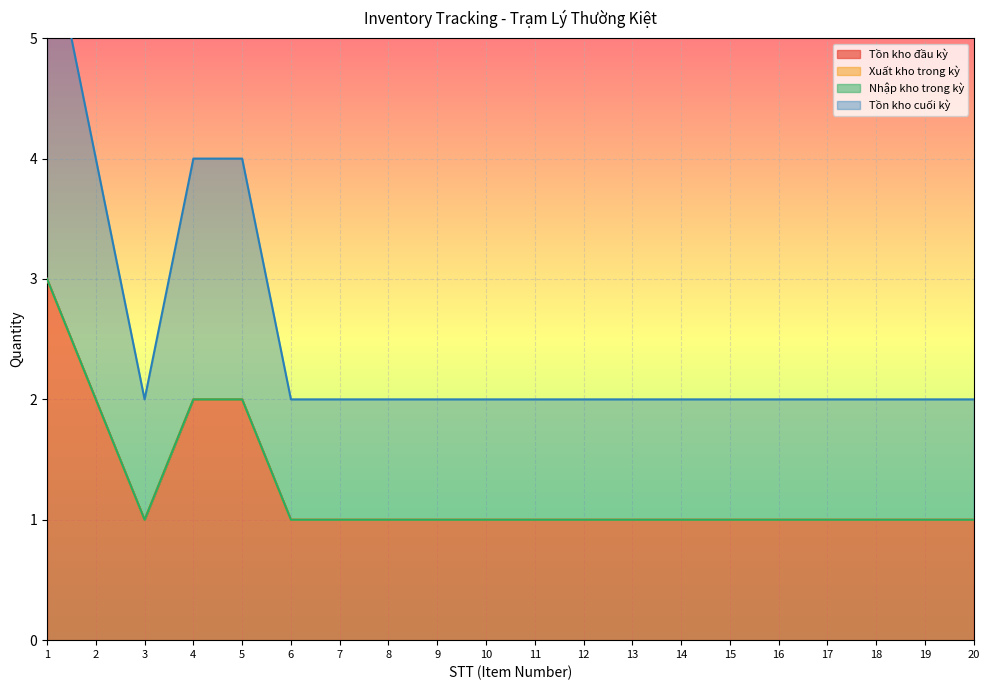

True or false: Tồn kho đầu kỳ has a value of 1 at 19.

True